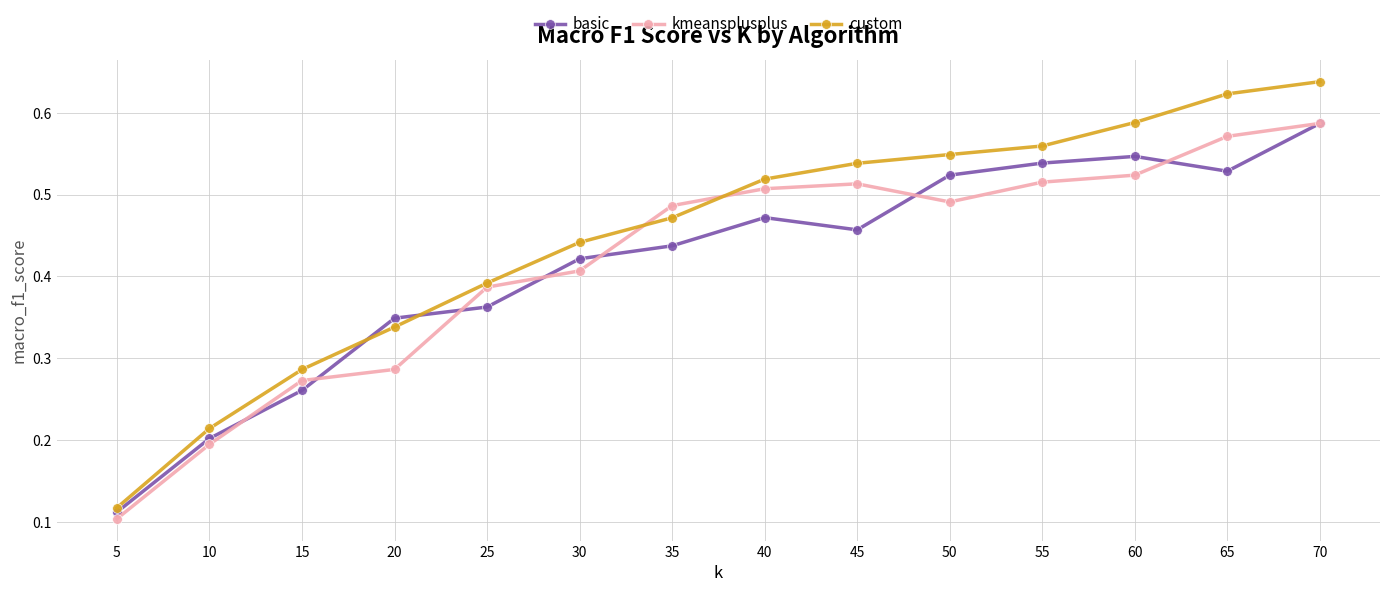

What are all the series names shown in the legend?

basic, kmeansplusplus, custom